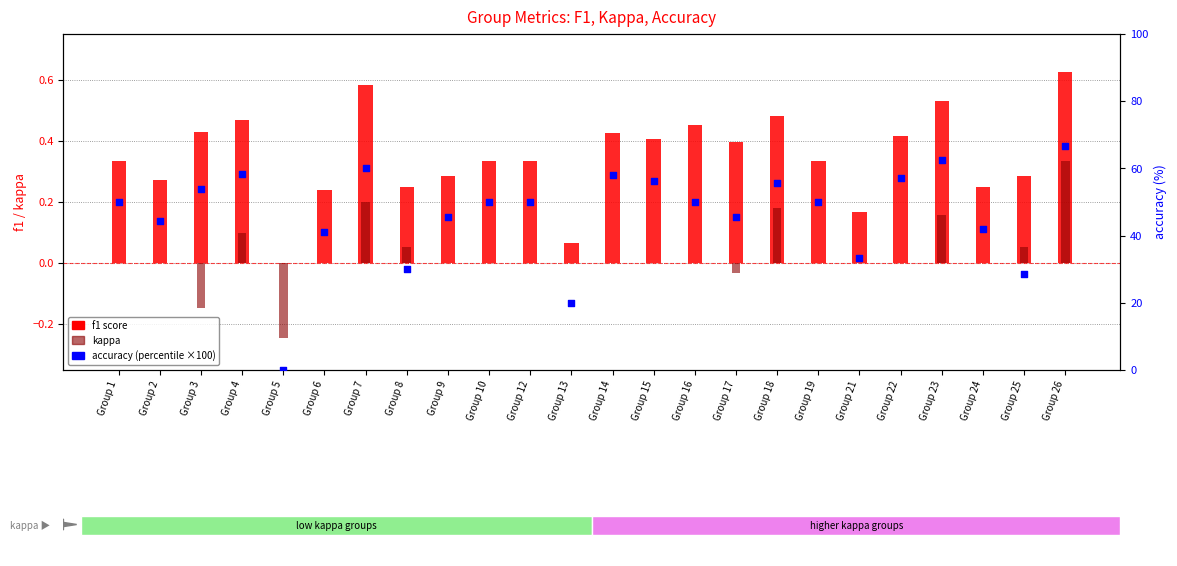

Which series has the largest total across all categories?

accuracy (%)